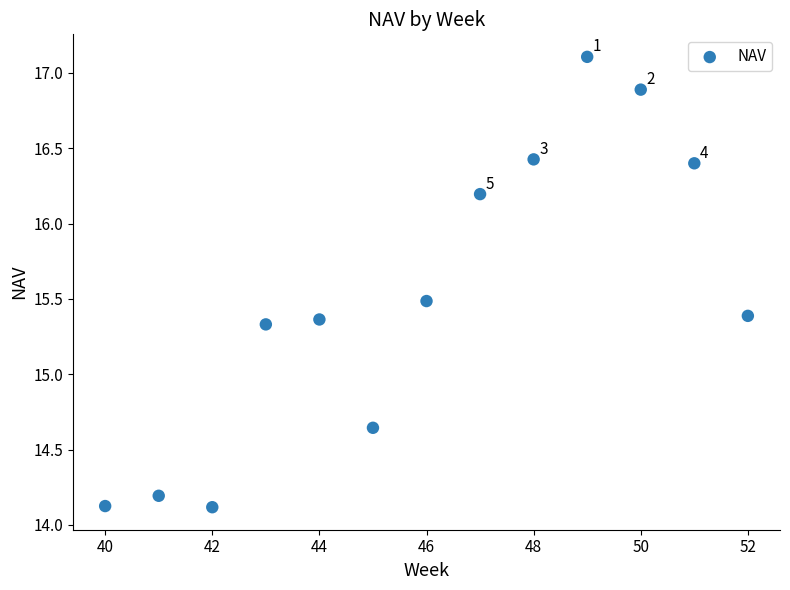

What is the range of X values (max minus min)?

12.0